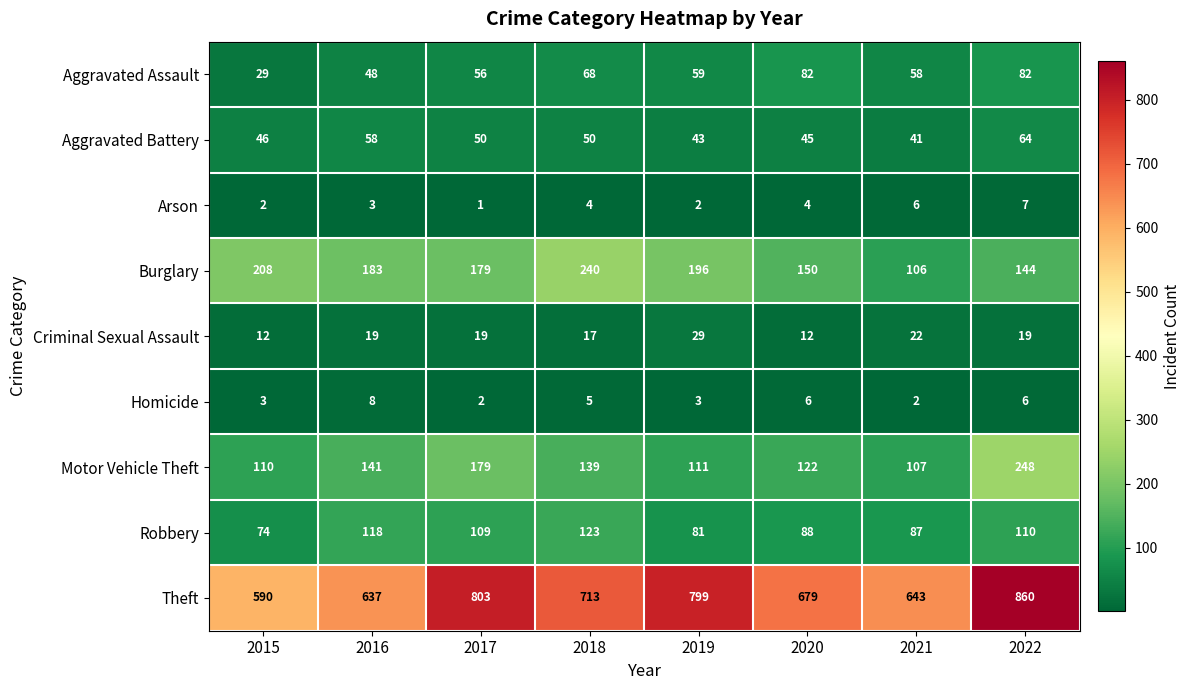

The Homicide series shows 5 at 2018. True or false?

True